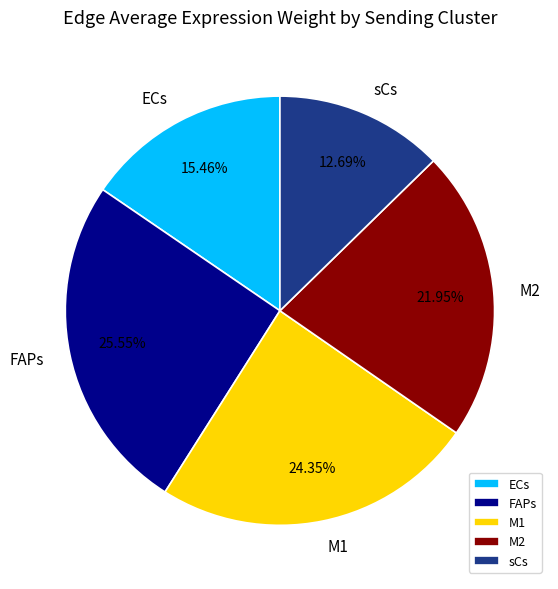

To the nearest percent, what percentage of the pie is FAPs?

26%